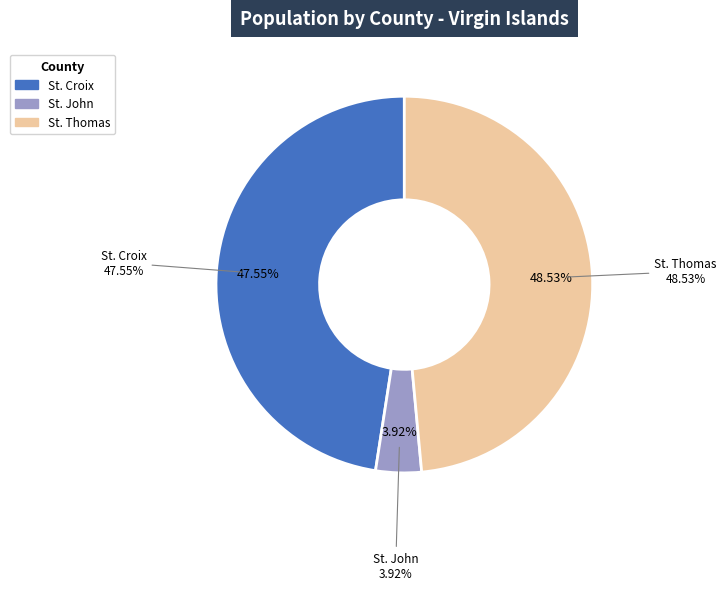

Which category has the biggest portion of the pie?

St. Thomas